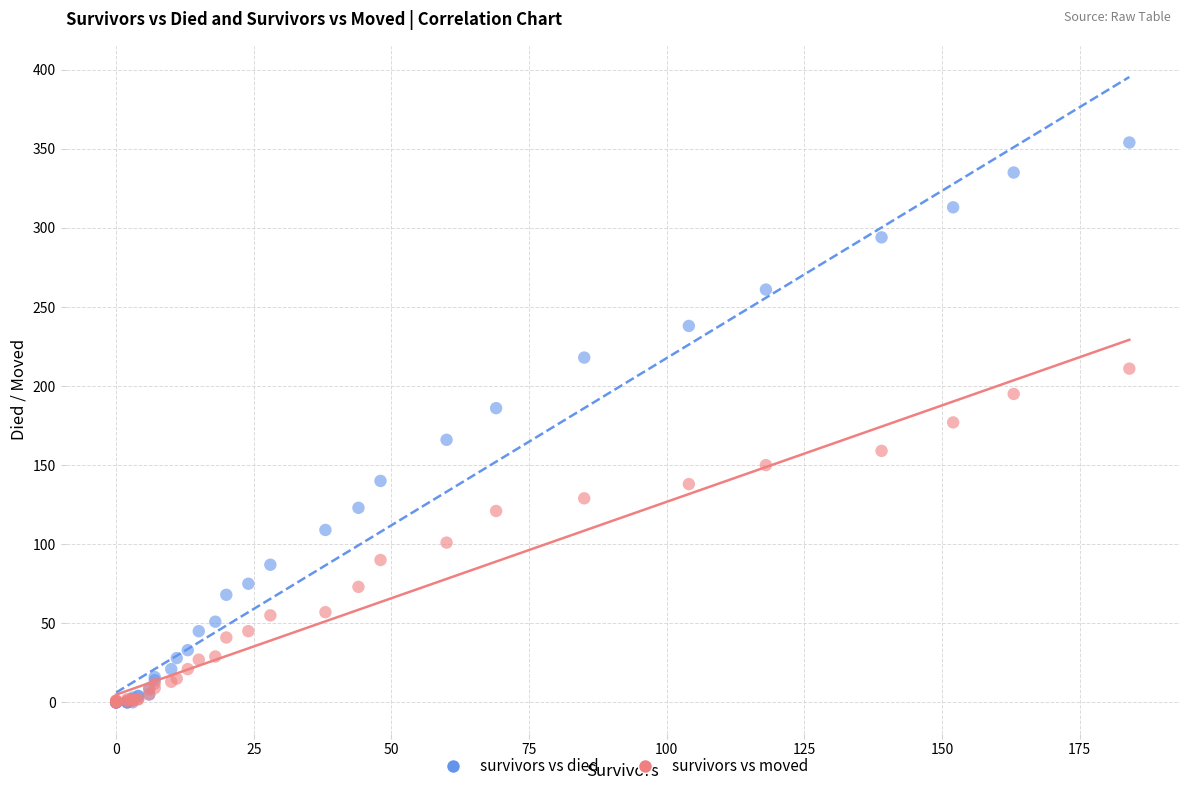

What are all the series names shown in the legend?

survivors vs died, survivors vs moved